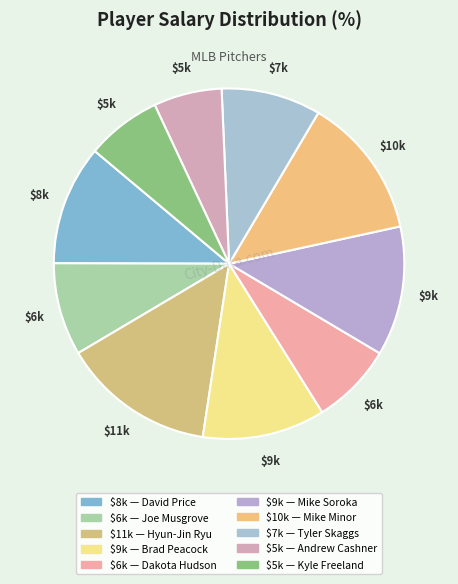

How many segments does this pie chart have?

10